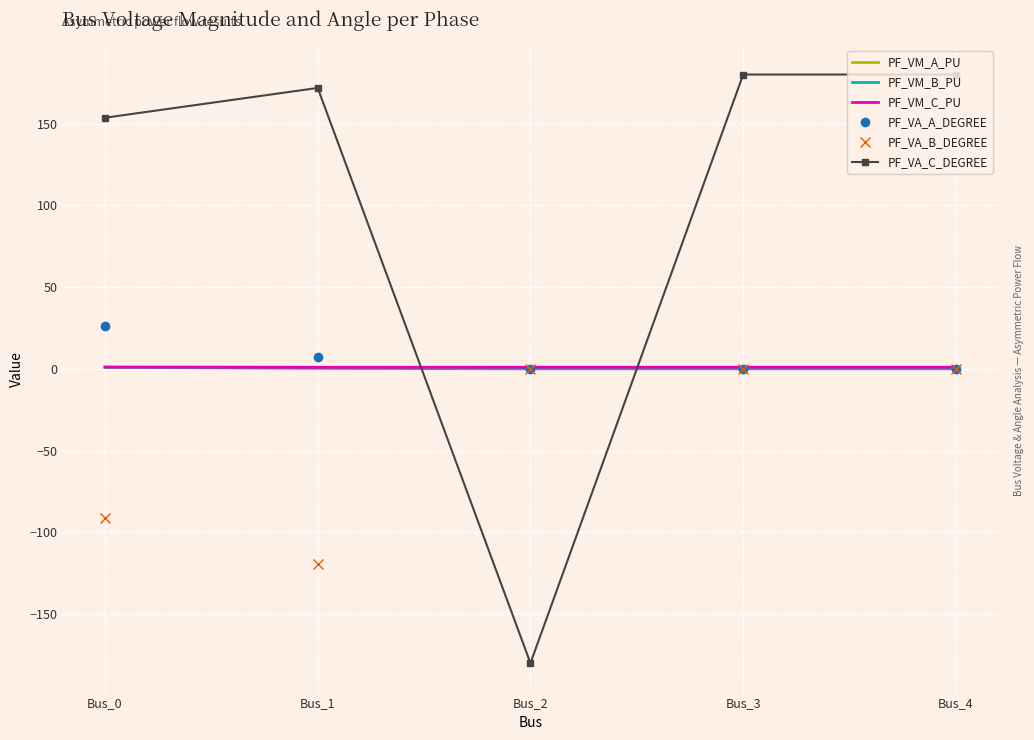

What is the smallest value displayed?

-180.0